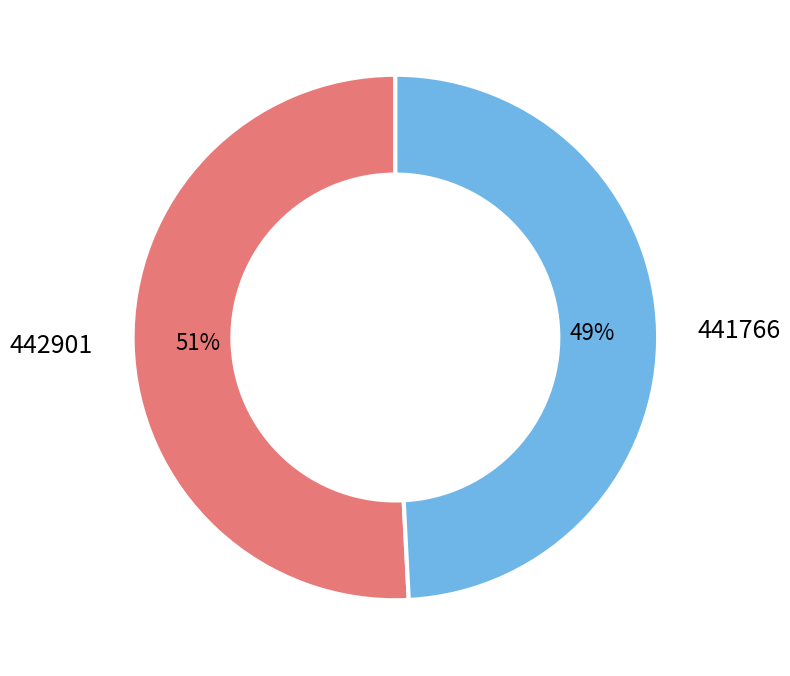

To the nearest percent, what is the difference between the largest and smallest slice percentages?

2%